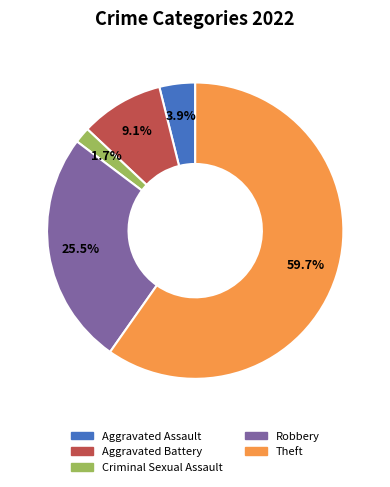

Is there any slice that represents more than half of the pie?

Yes